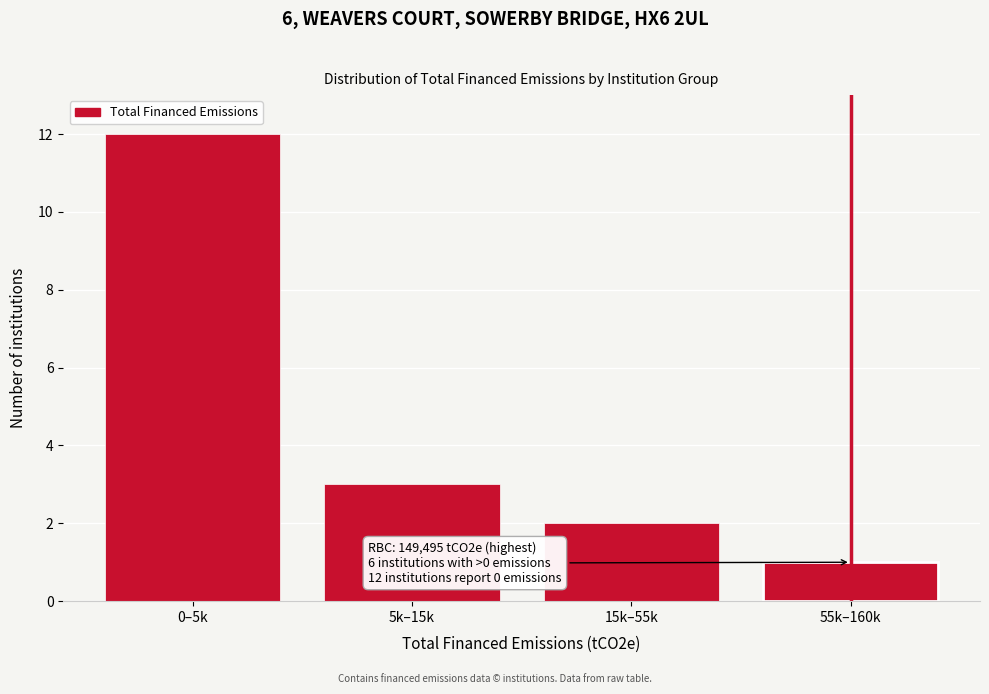

Reading left to right, what are all the values shown in this chart?

0–5k=12	5k–15k=3	15k–55k=2	55k–160k=1